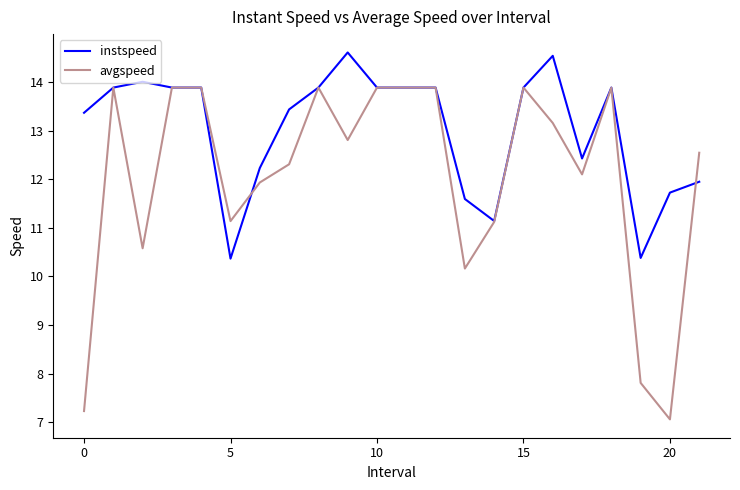

Which series has the largest range (max minus min)?

avgspeed